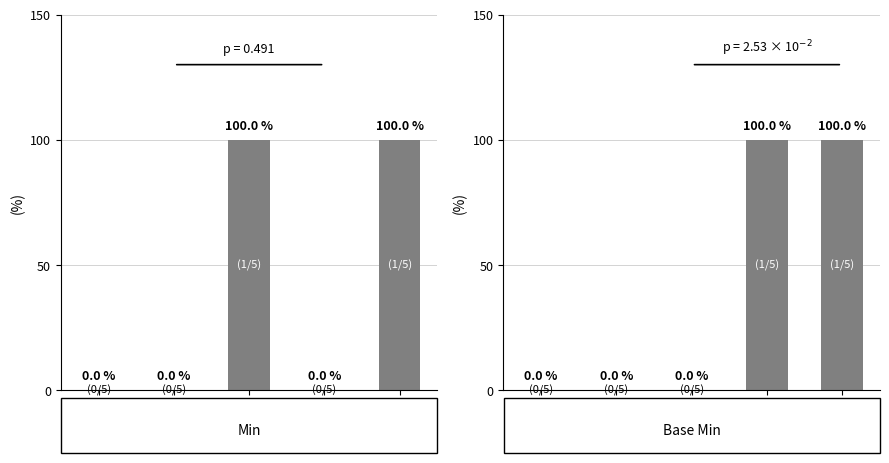

List the labels in order of Min value, largest first.

Ext.ext., Ext.val, Ext., Ext.id, Ext.url